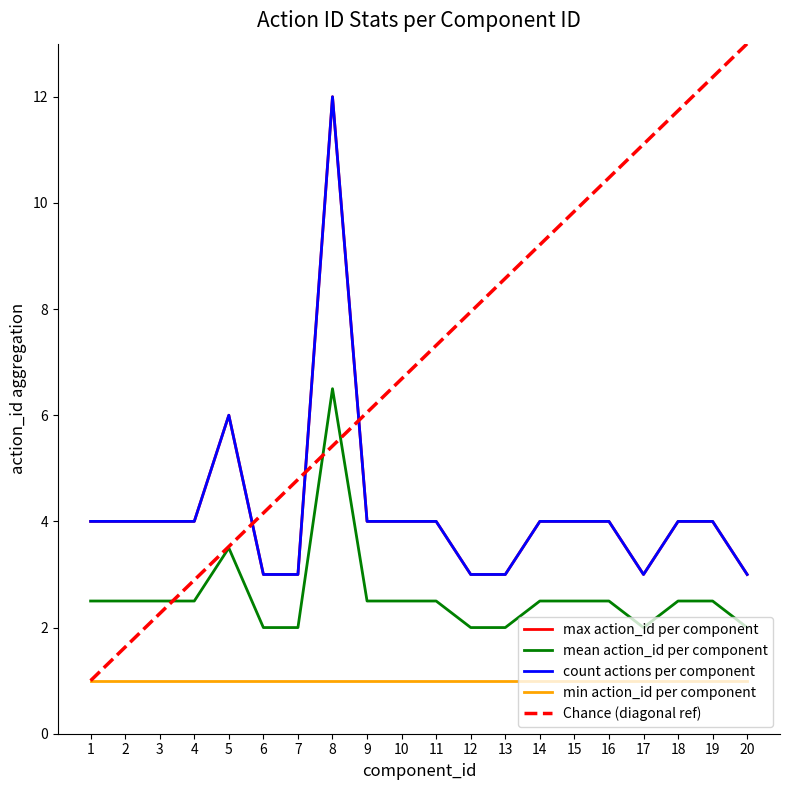

Which series has the largest range (max minus min)?

Chance (diagonal ref)